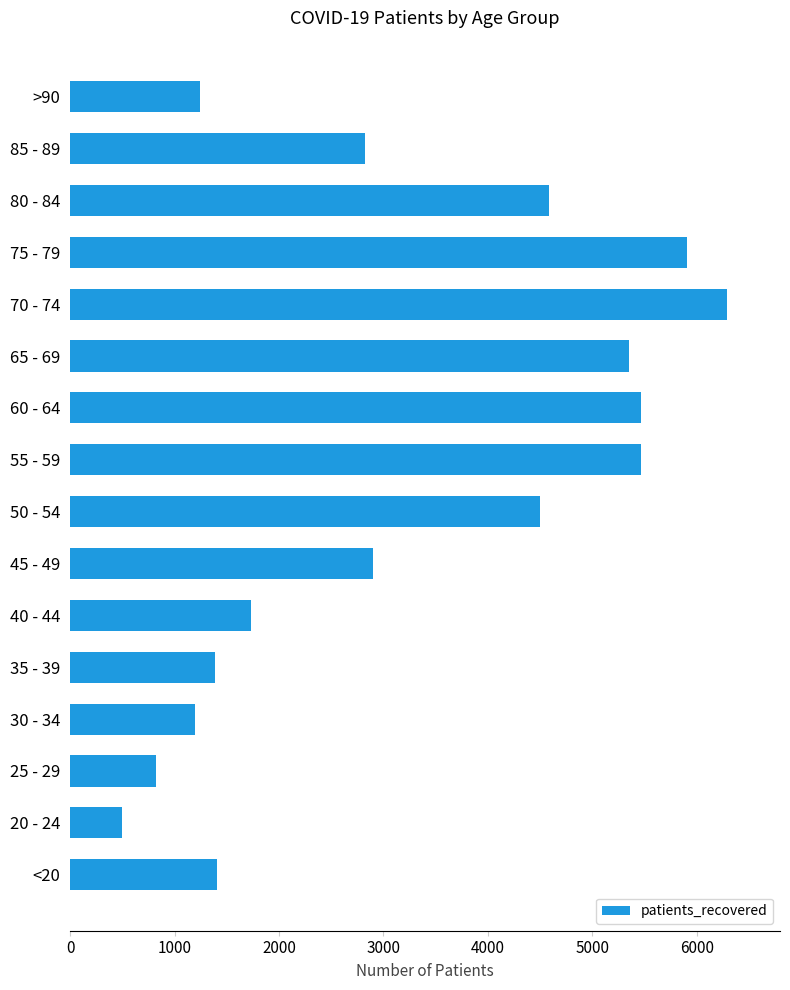

What is the greatest value displayed?

6294